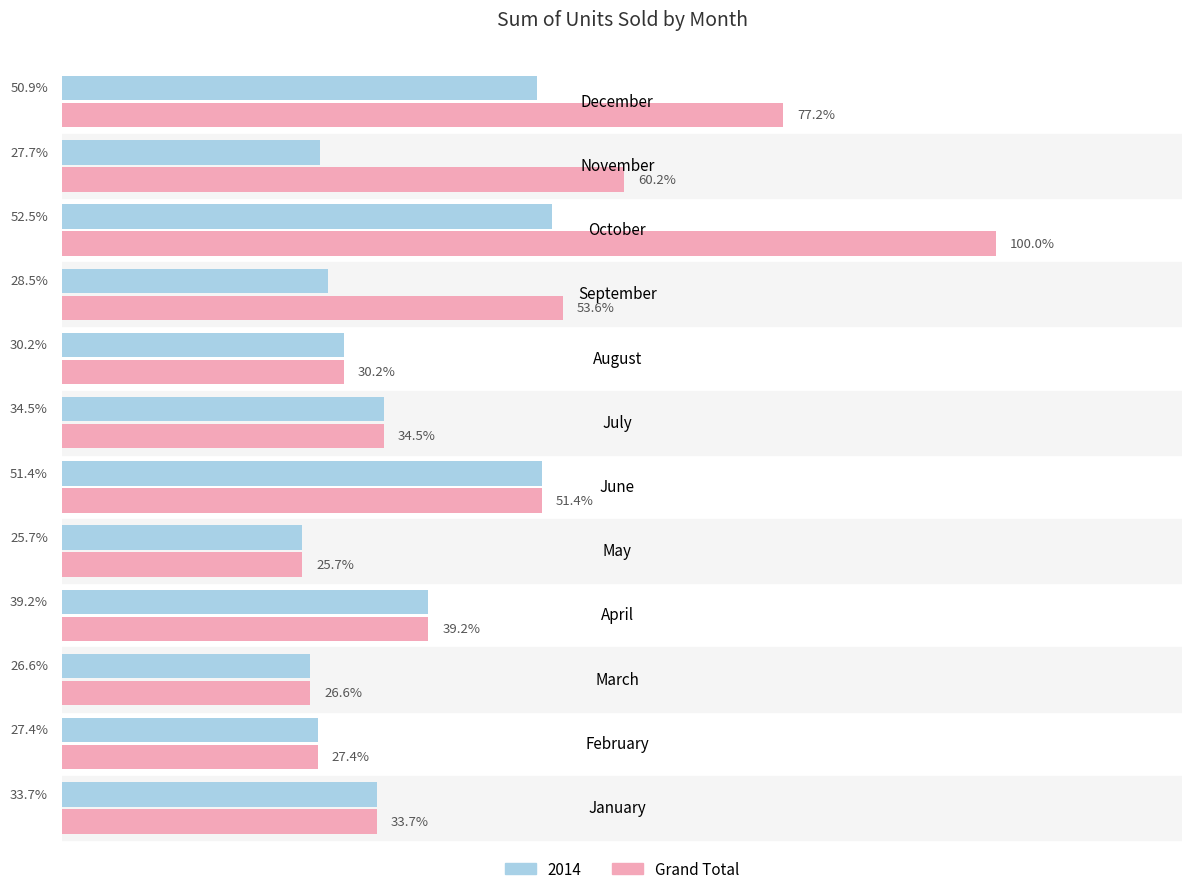

Where is Grand Total nearest to the value 62?

November